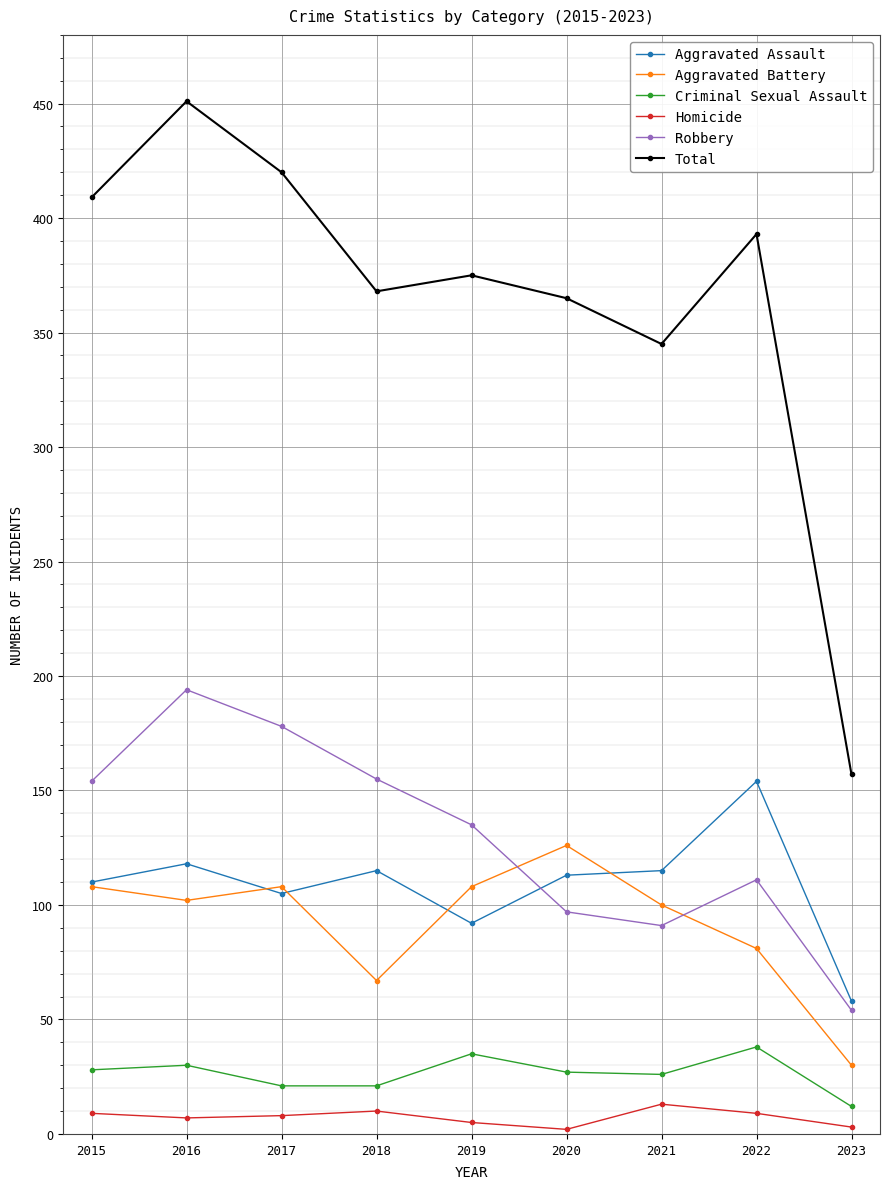

List the series in order of their peak value, highest first.

Total, Robbery, Aggravated Assault, Aggravated Battery, Criminal Sexual Assault, Homicide